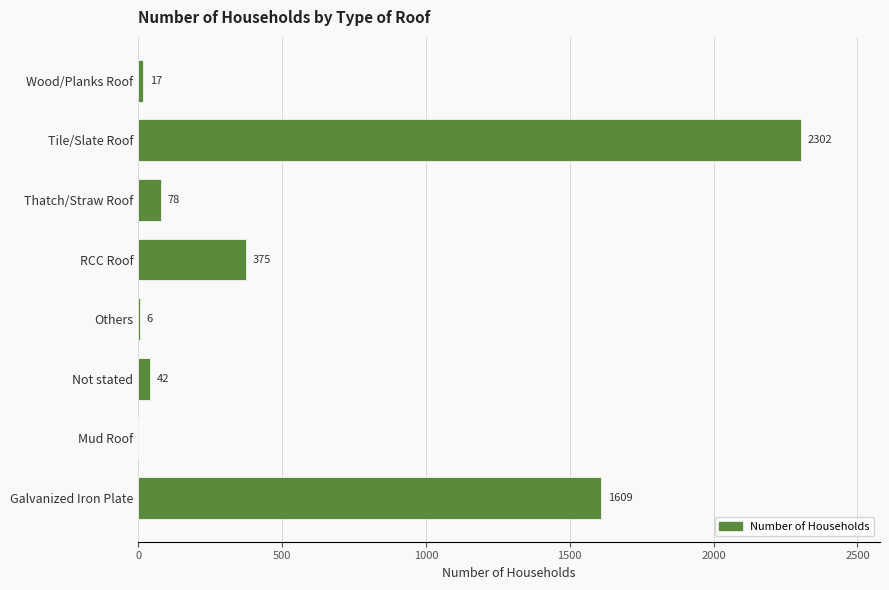

What is the sum of the values at Tile/Slate Roof and RCC Roof?

2677